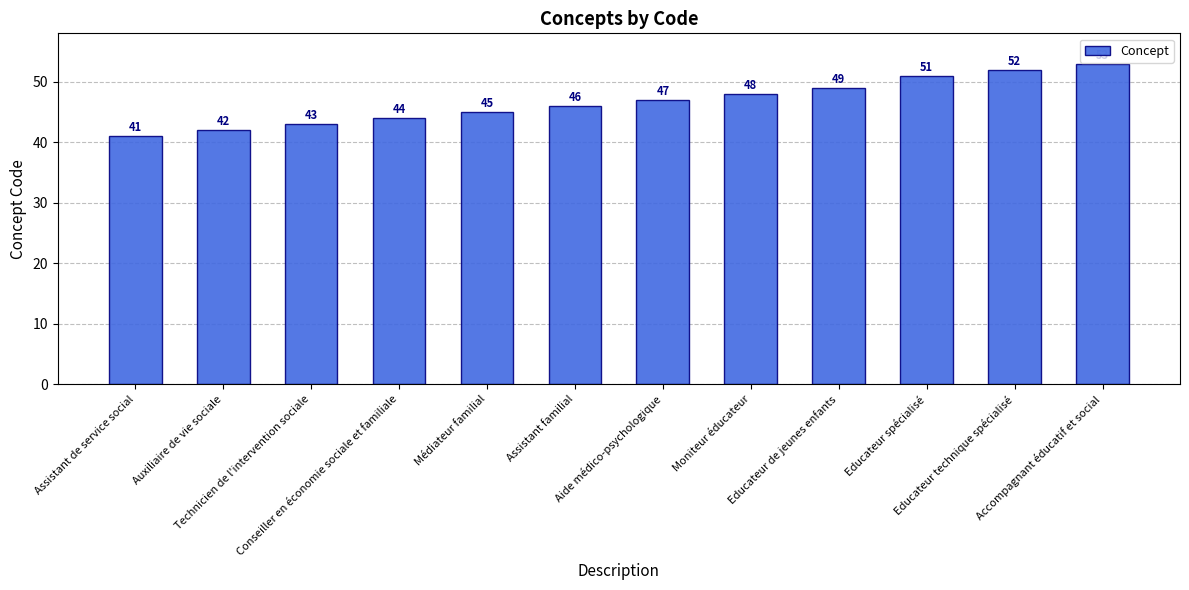

What is the greatest value displayed?

53